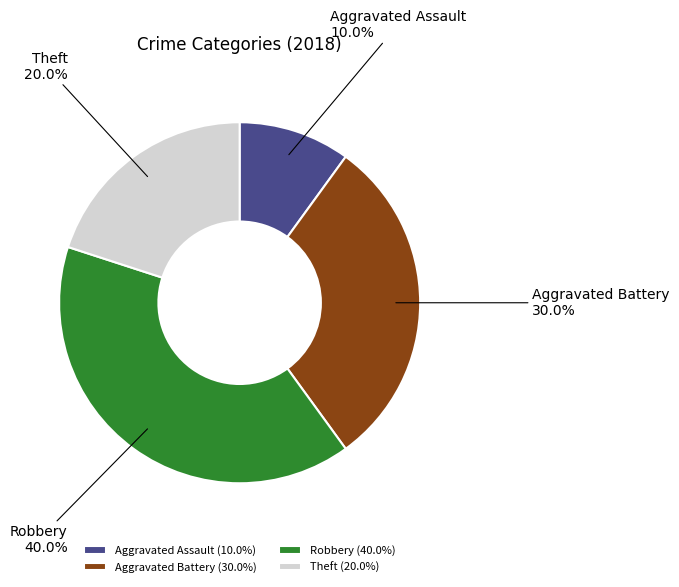

To the nearest percent, what is the difference between the largest and smallest slice percentages?

30%